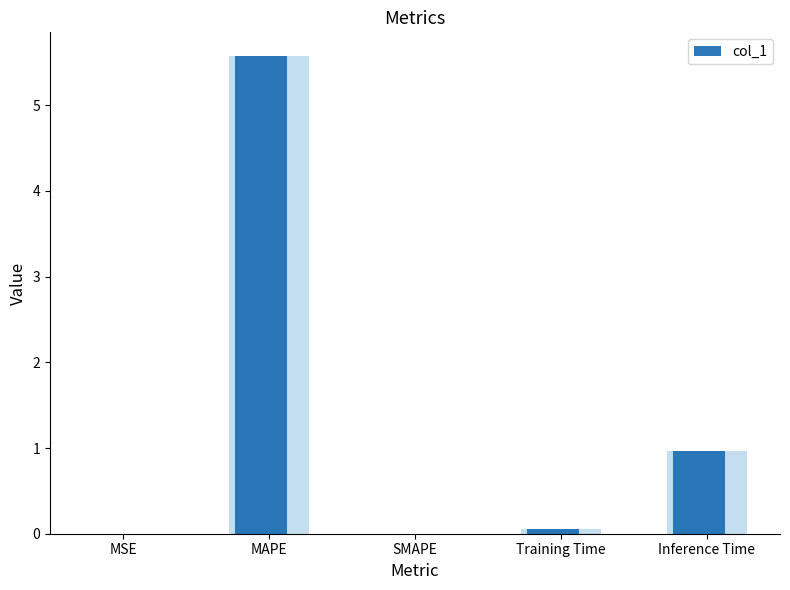

List the labels in order of value, smallest first.

SMAPE, MSE, Training Time, Inference Time, MAPE